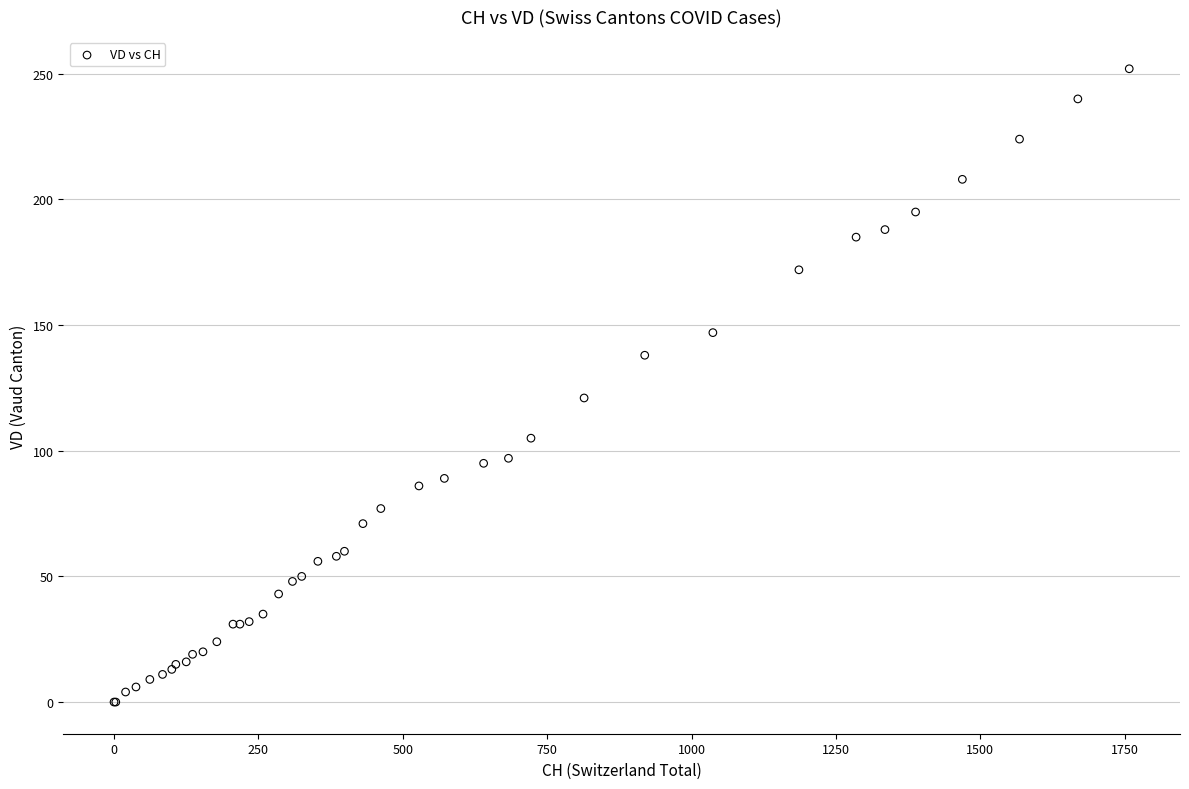

What Y value in the scatter plot is closest to 126?

121